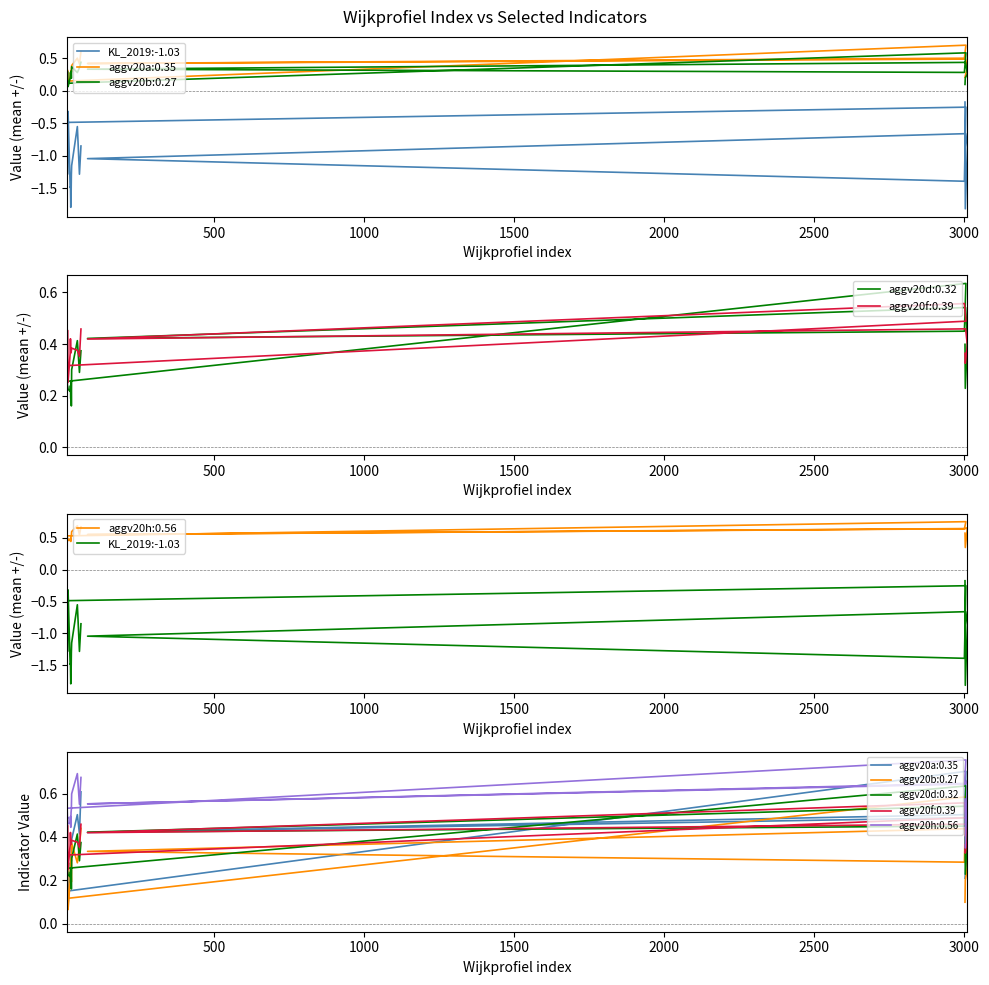

Does the chart display data point markers on the line(s)?

No